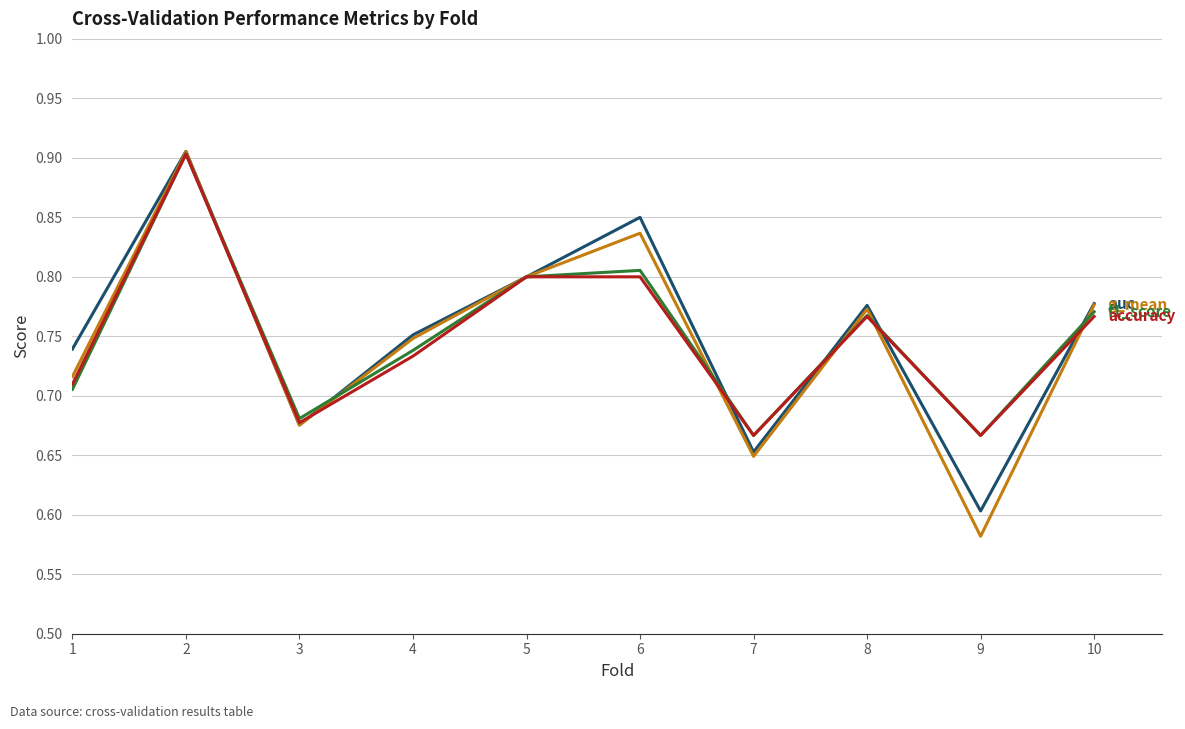

What is the total value across all series at 6?

3.3